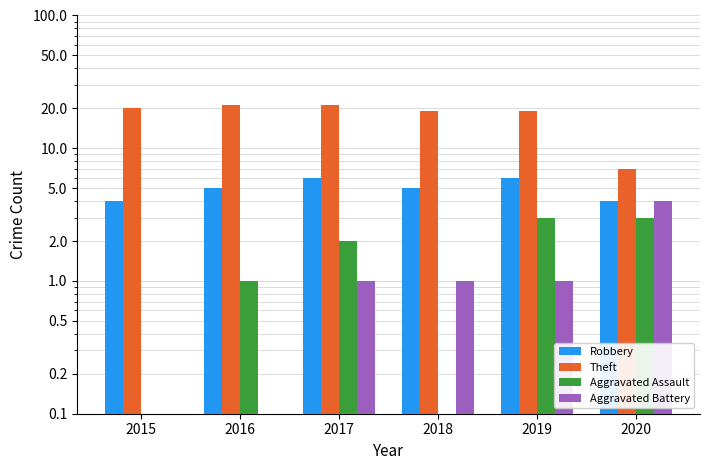

Which category has the lowest value in the Theft series?

2020